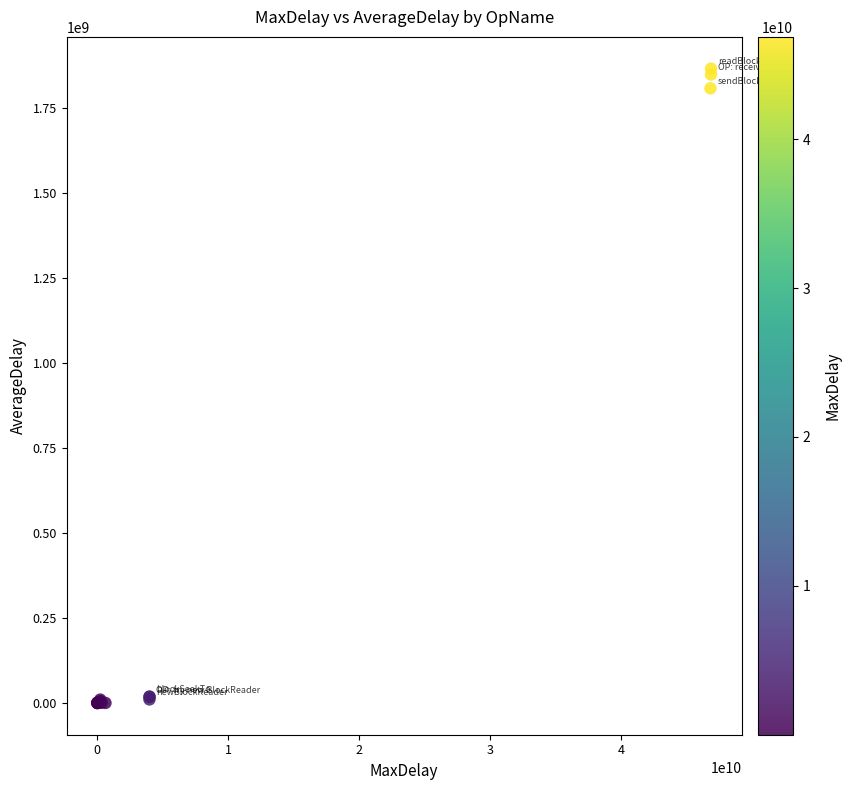

What Y value in the scatter plot is closest to 932158172?

1806369812.4